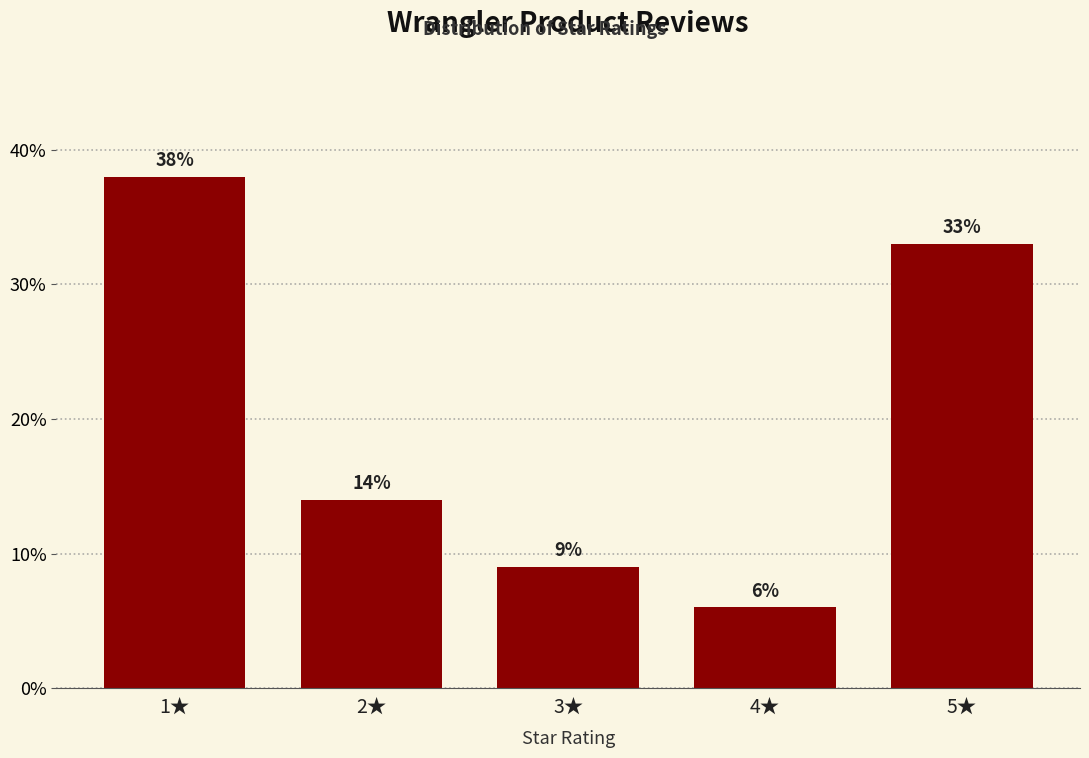

Reading right to left, what are all the values shown in this chart?

33.0	6.0	9.0	14.0	38.0